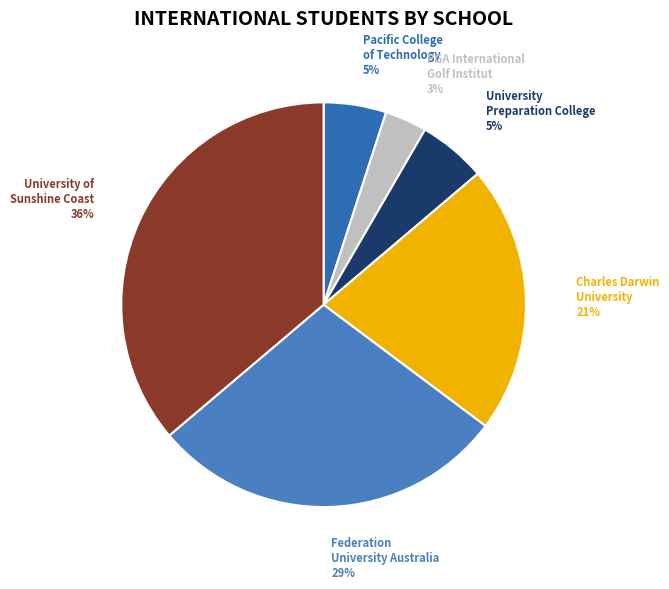

Is the sum of University Preparation College and Pacific College of Technology greater than half?

No